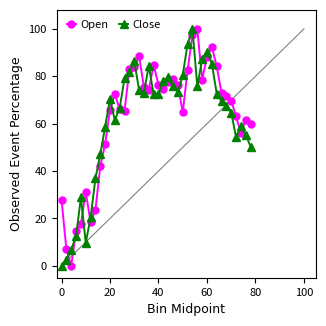

What is the value of the Open point at the 33rd from the left?

84.2